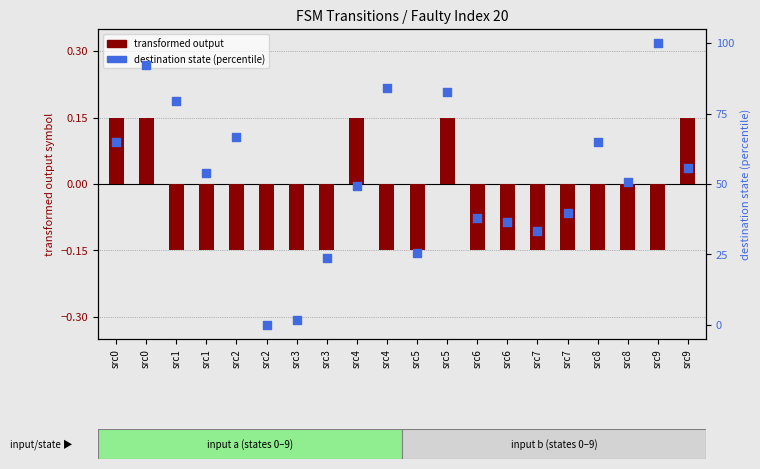

Is the value of destination state (percentile) at src0 greater than the value of transformed output at src1?

Yes